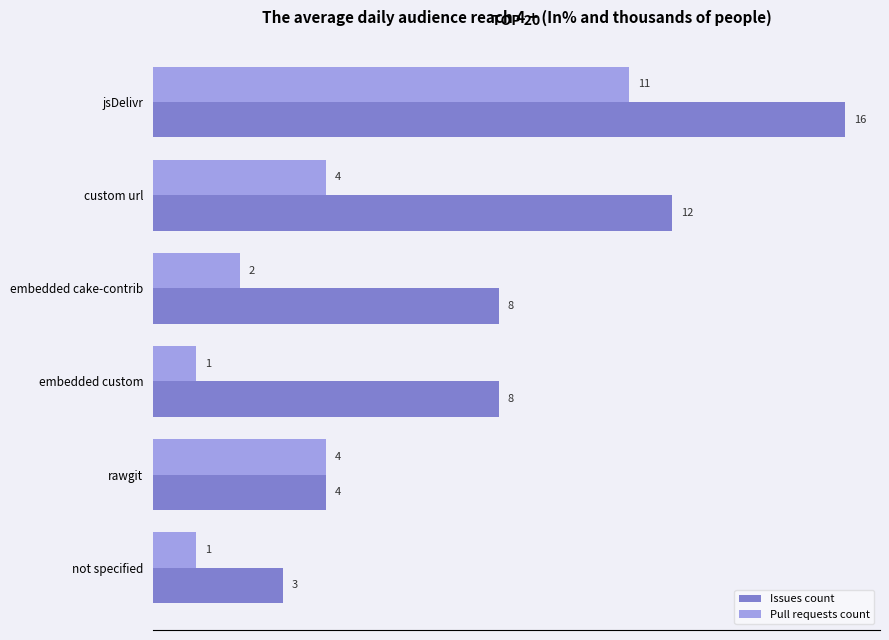

What are all the series names shown in the legend?

Issues count, Pull requests count